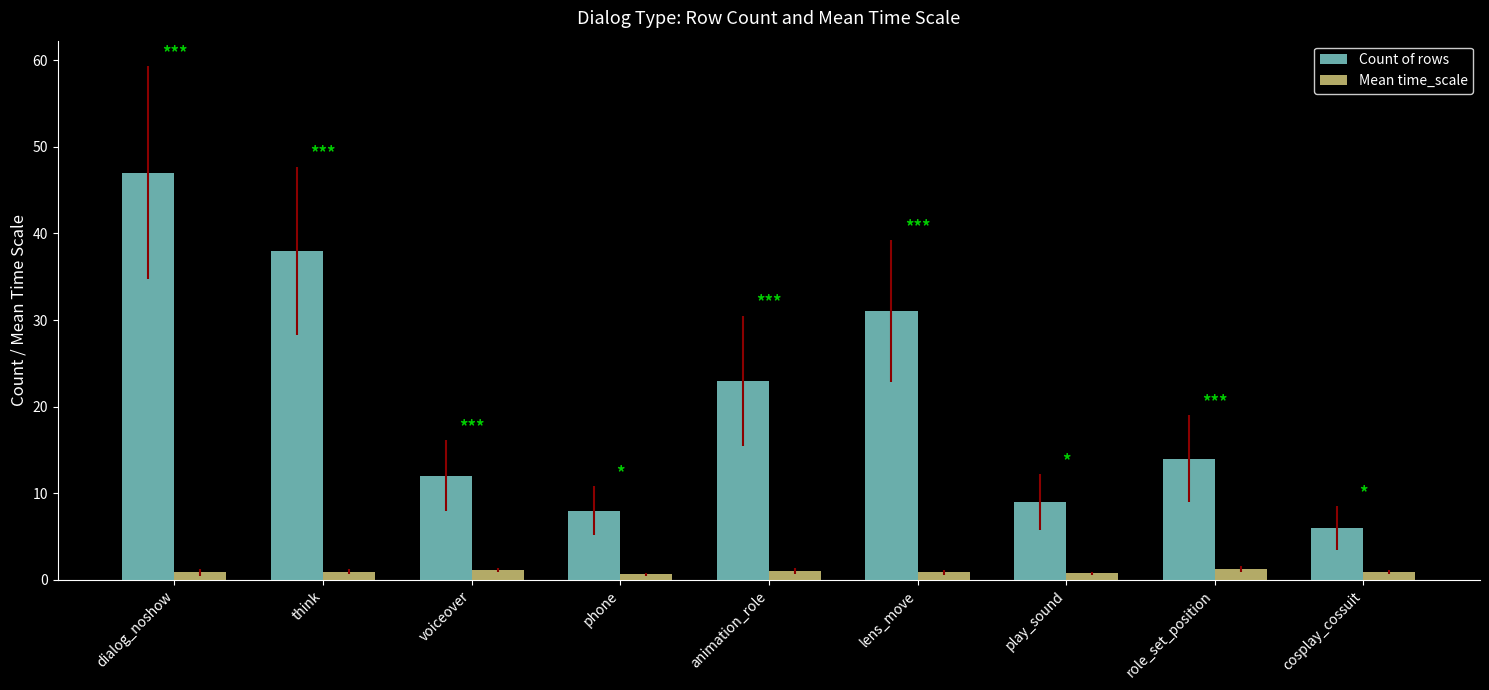

How many series are shown in this chart?

2